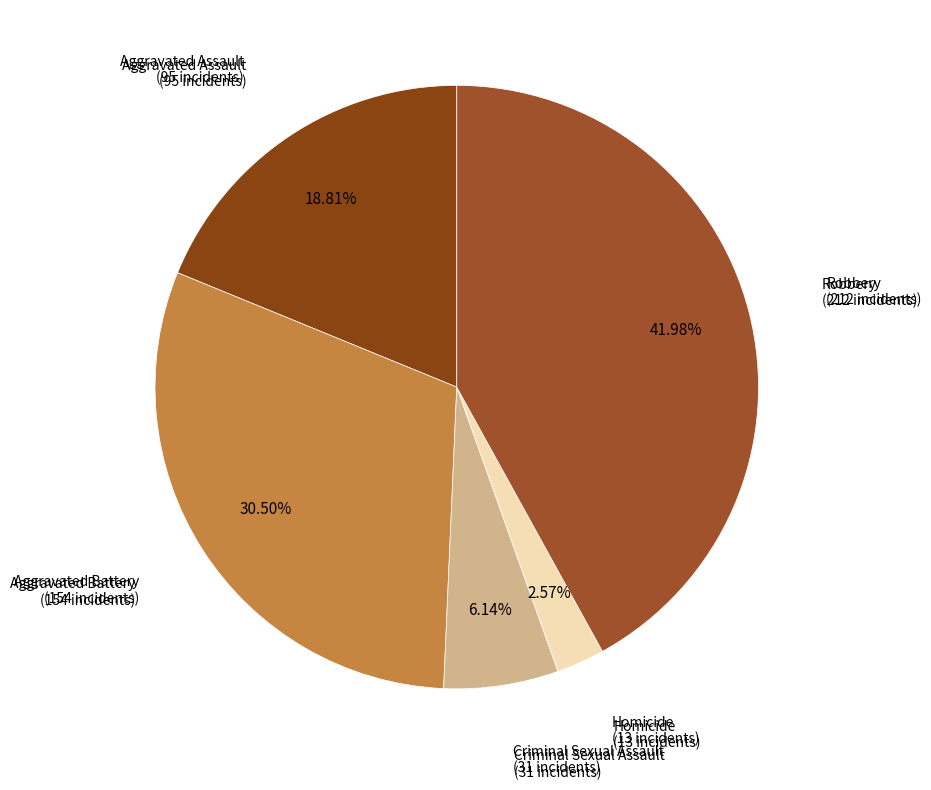

Which category has the biggest portion of the pie?

Robbery